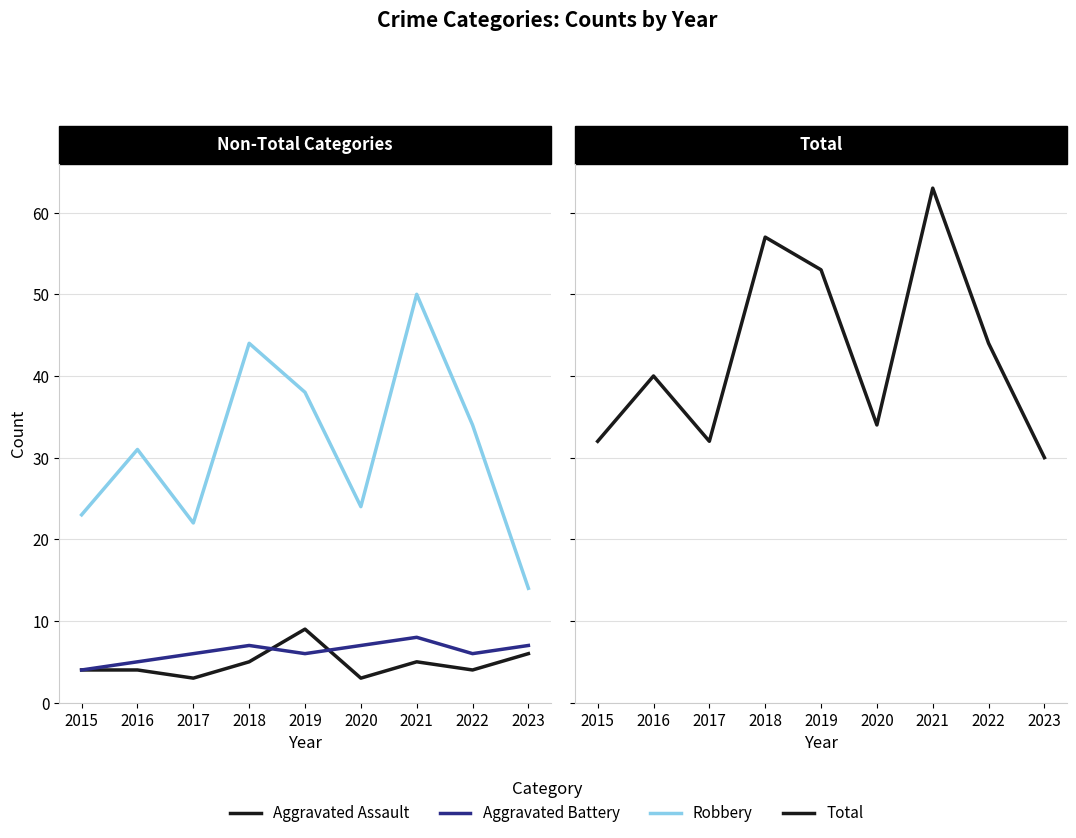

At which label does Robbery first exceed 31?

2018